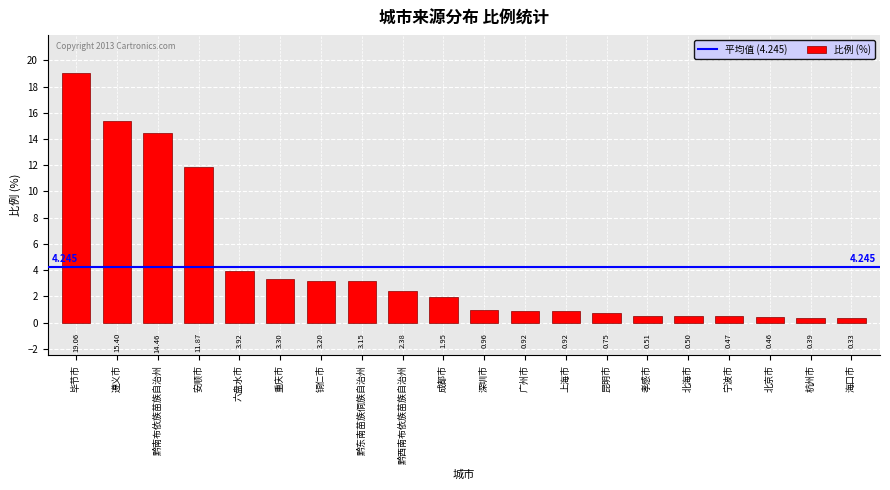

Which label corresponds to the smallest value in the chart?

海口市